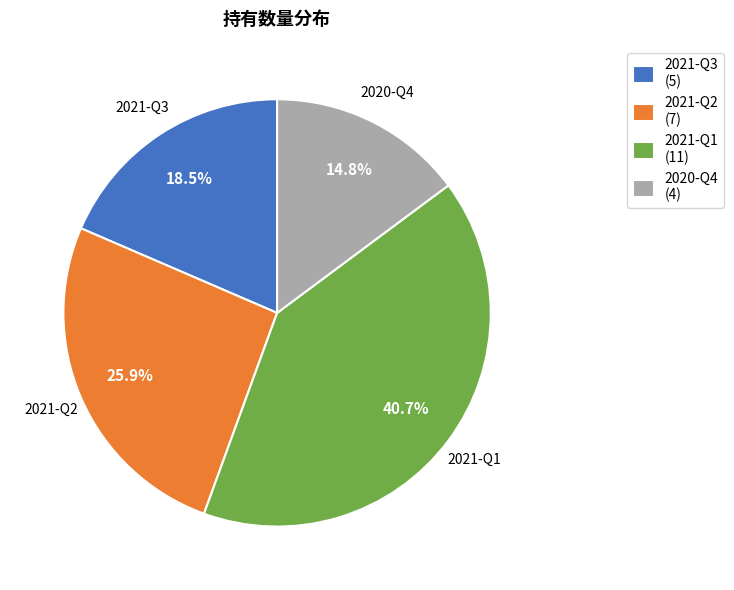

To the nearest percent, what percentage of the pie is 2021-Q1?

41%